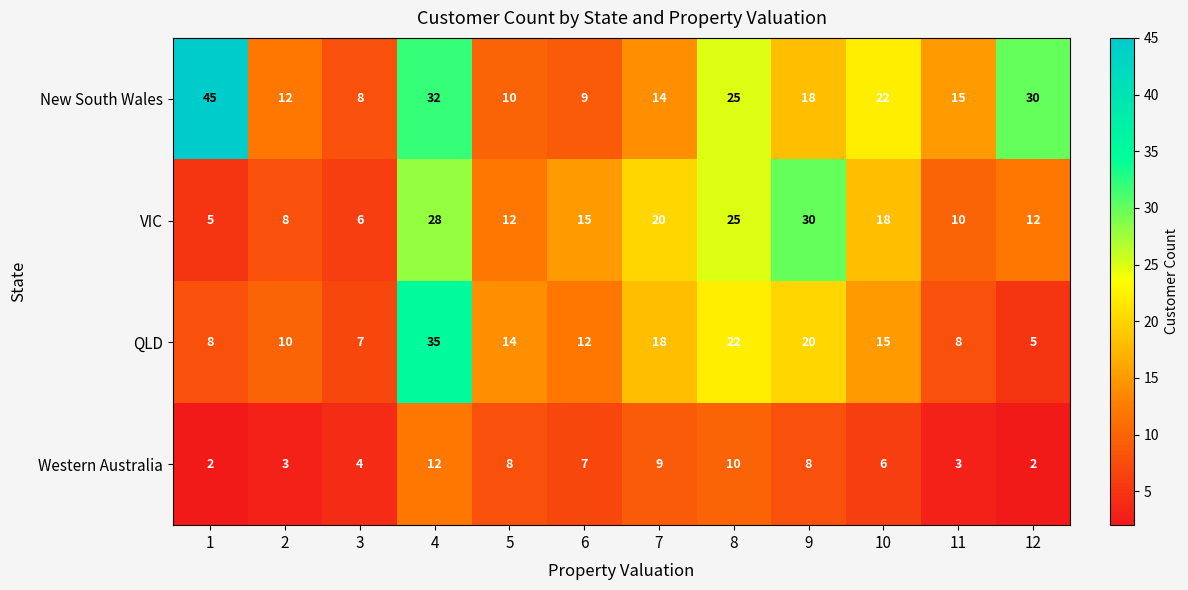

Which series has the largest range (max minus min)?

New South Wales